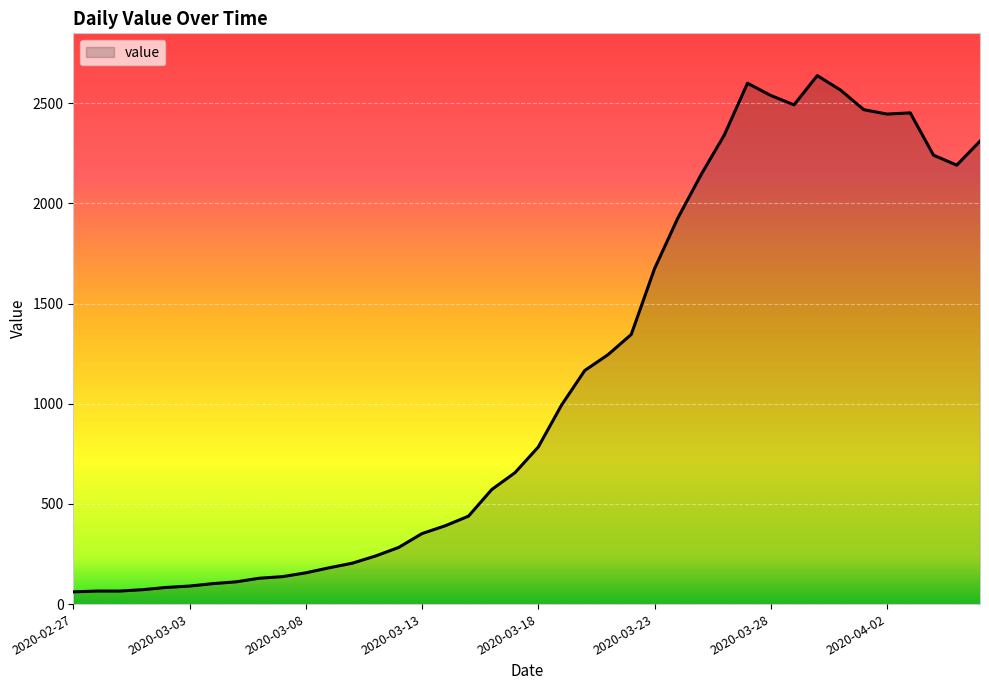

What is the maximum value shown in the chart?

2638